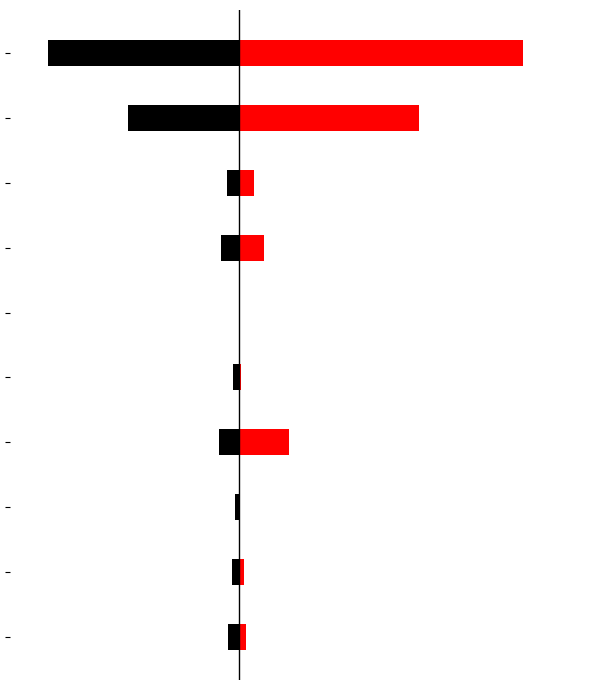

The 2015 series shows 154 at Total. True or false?

False